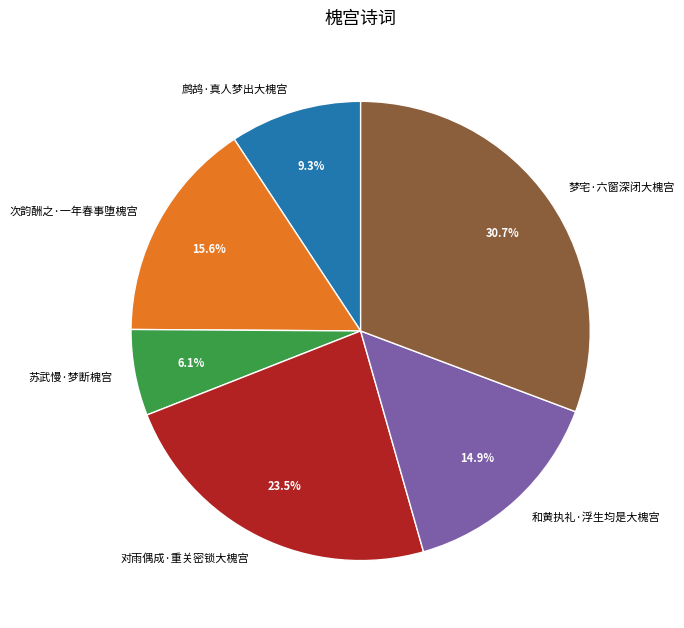

To the nearest percent, what percentage of the pie is 和黄执礼·浮生均是大槐宫?

15%